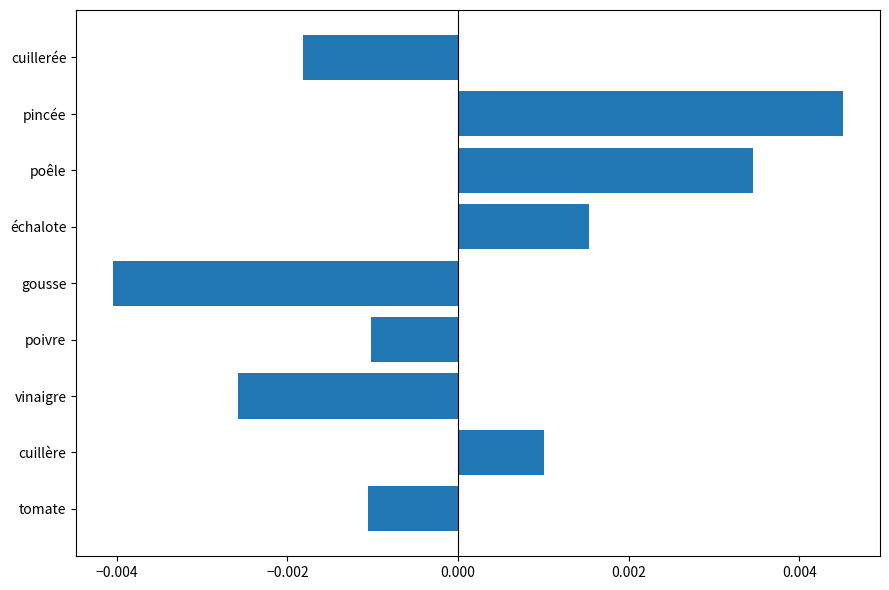

Which label corresponds to the largest value in the chart?

pincée